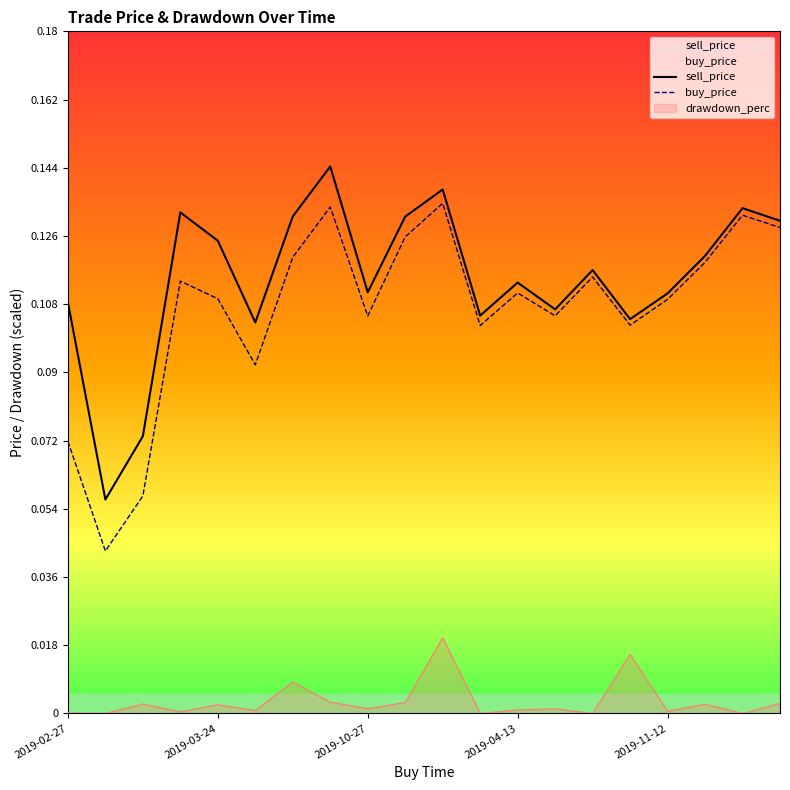

Count the buy_price values in the range 0 to 1.

20